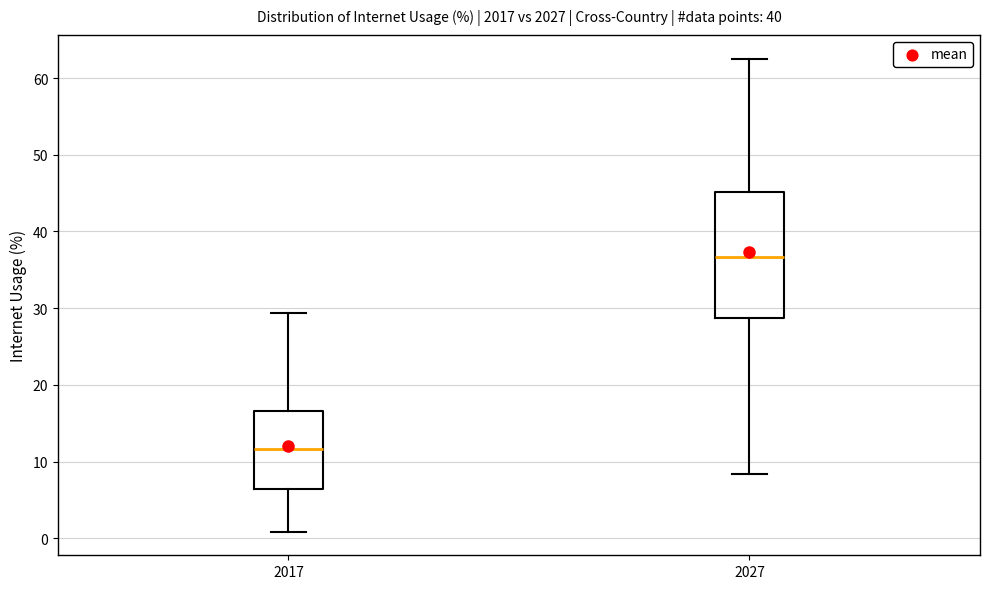

Comparing the boxes themselves (not the whiskers), which one is the tallest?

2027